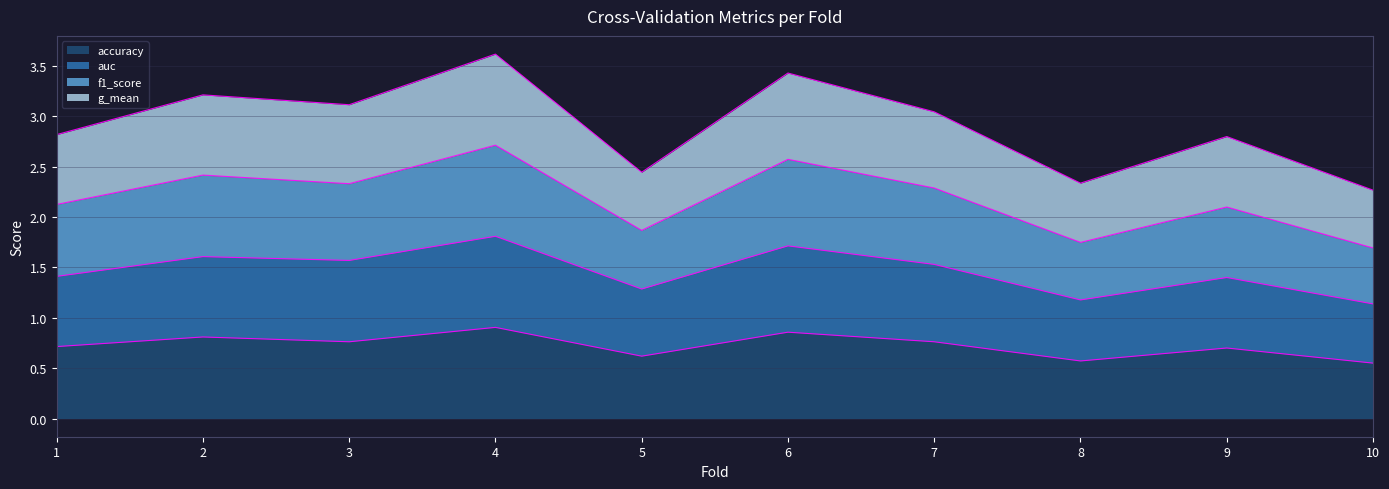

How many interior local peaks does the f1_score series have?

4